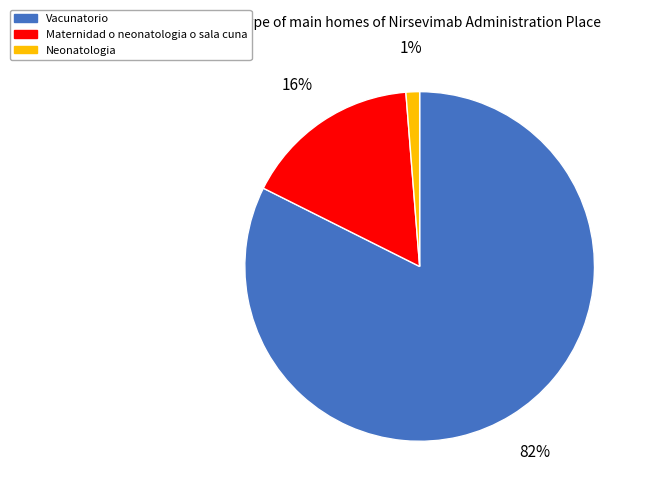

What is the ratio of the value at Maternidad o neonatologia o sala cuna to the value at Vacunatorio?

0.2